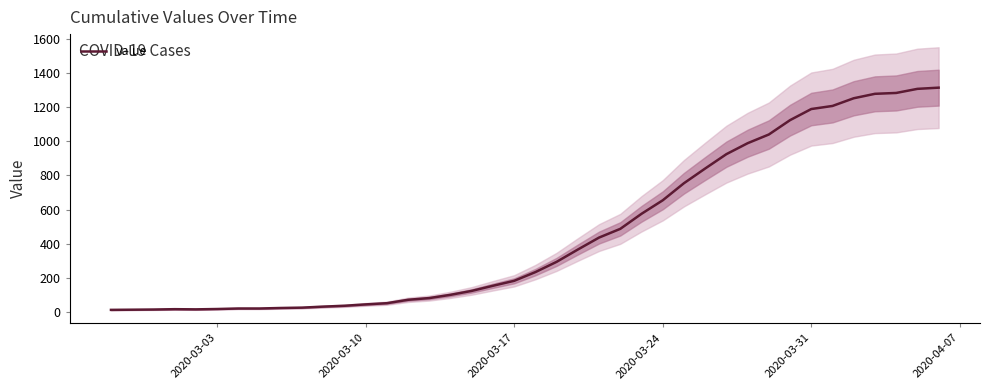

The value of value at 2020-03-24 is 1060. True or false?

False